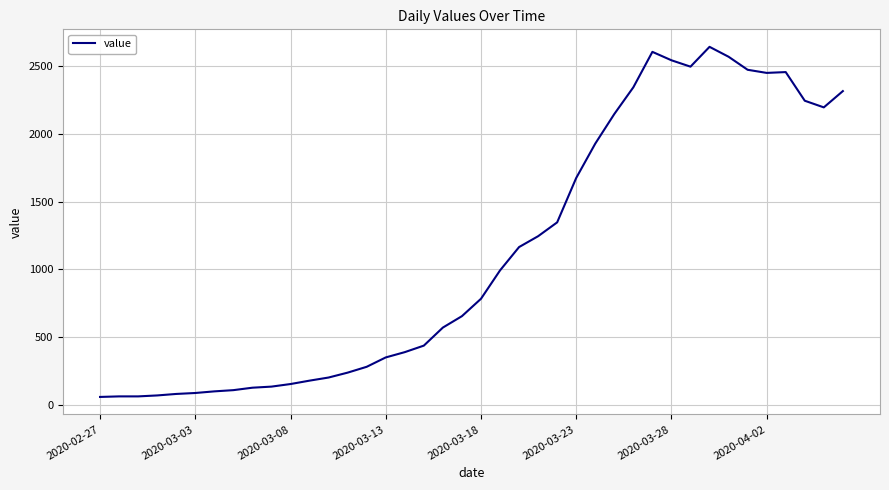

What is the smallest value displayed?

61